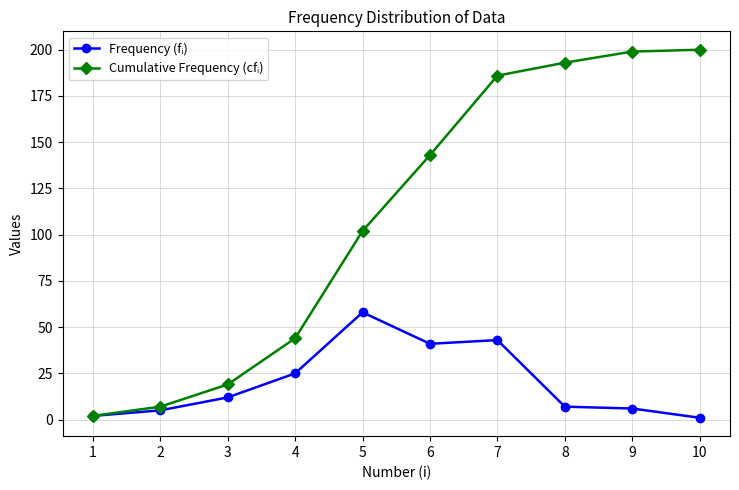

At which category is the sum across all series the highest?

7